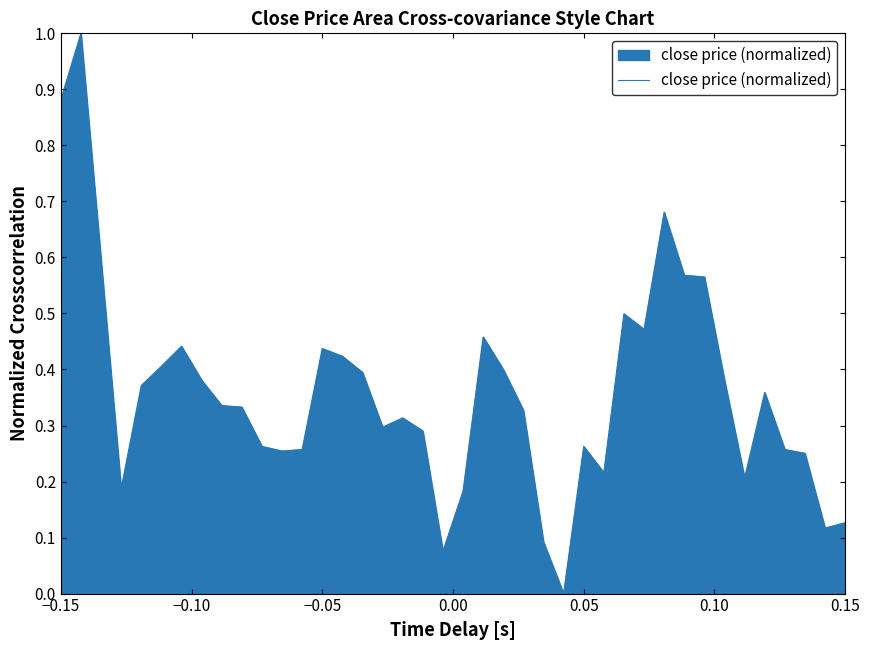

What is the maximum value shown in the chart?

1.0